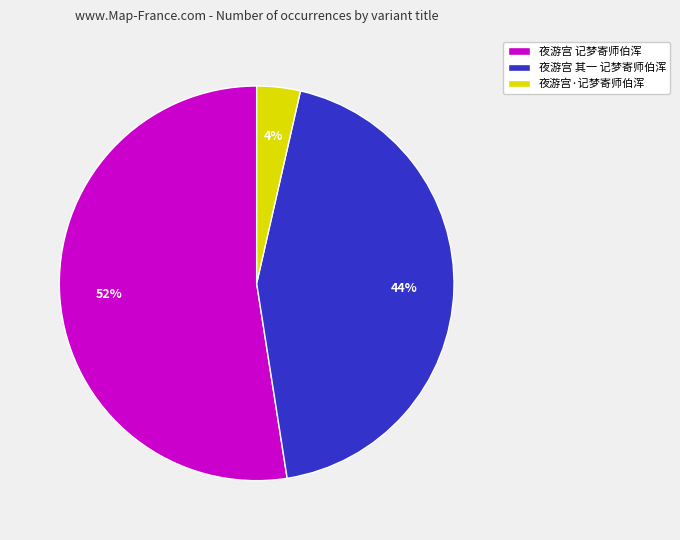

Which slice is the largest?

夜游宫 记梦寄师伯浑